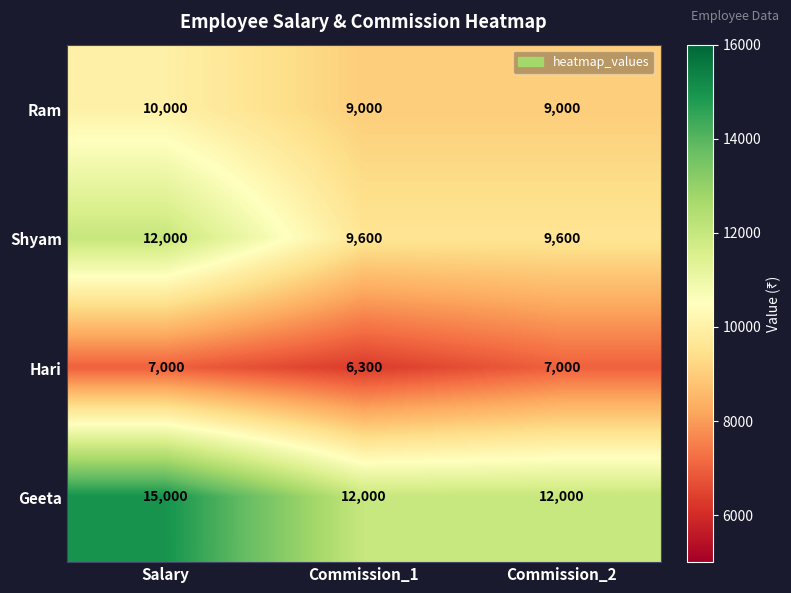

Which series has the largest total across all categories?

Geeta